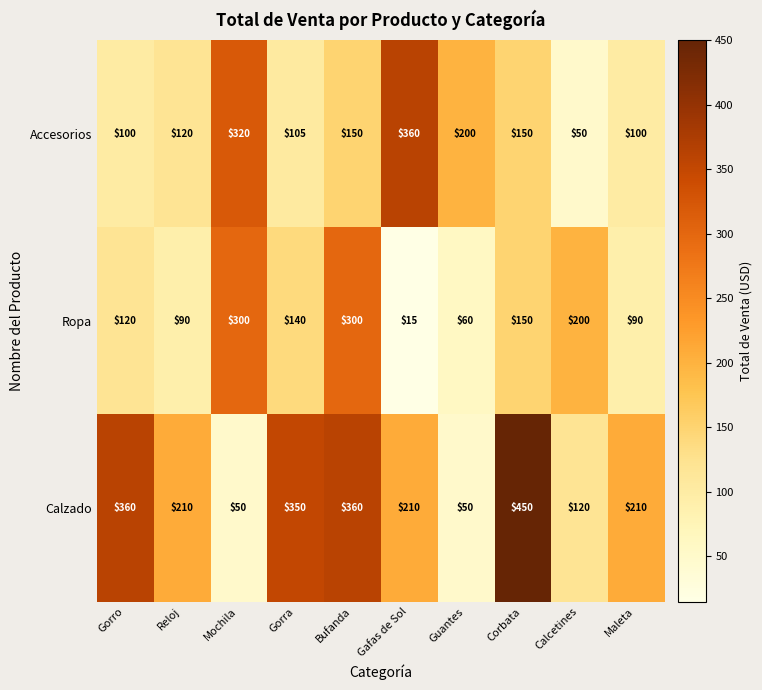

List the series in order of their peak value, highest first.

Calzado, Accesorios, Ropa